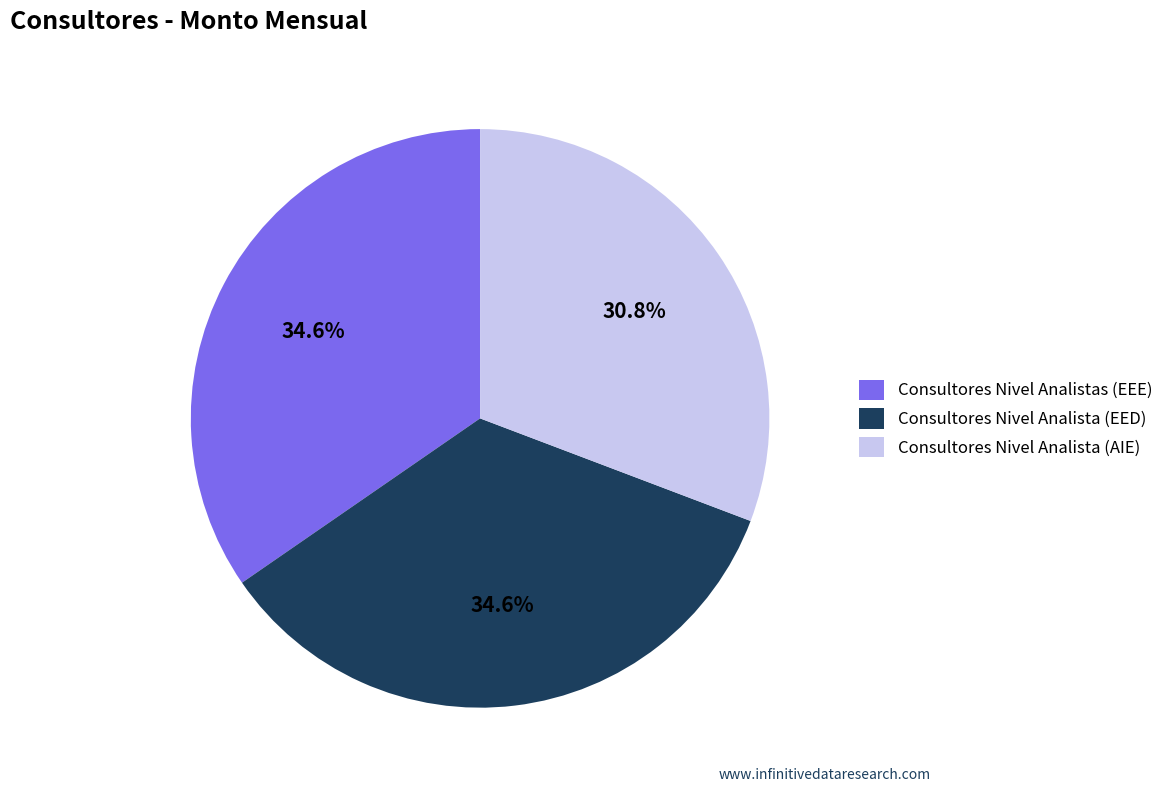

Is there any slice that represents more than half of the pie?

No